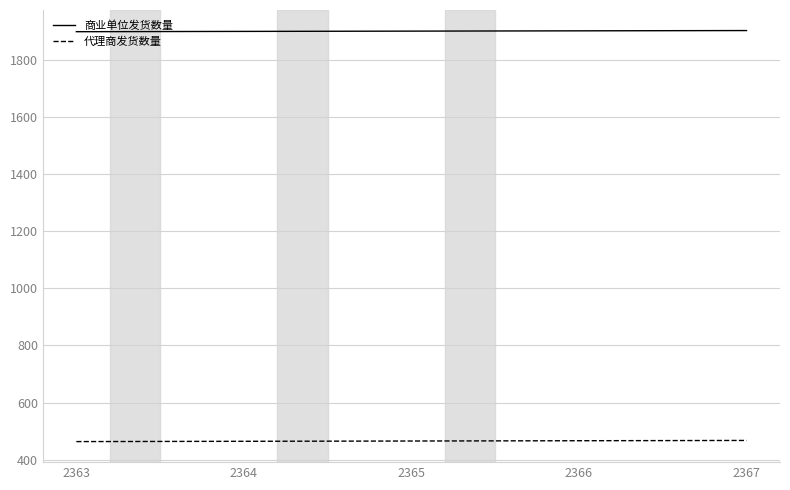

At how many categories does at least one series exceed 1398?

5